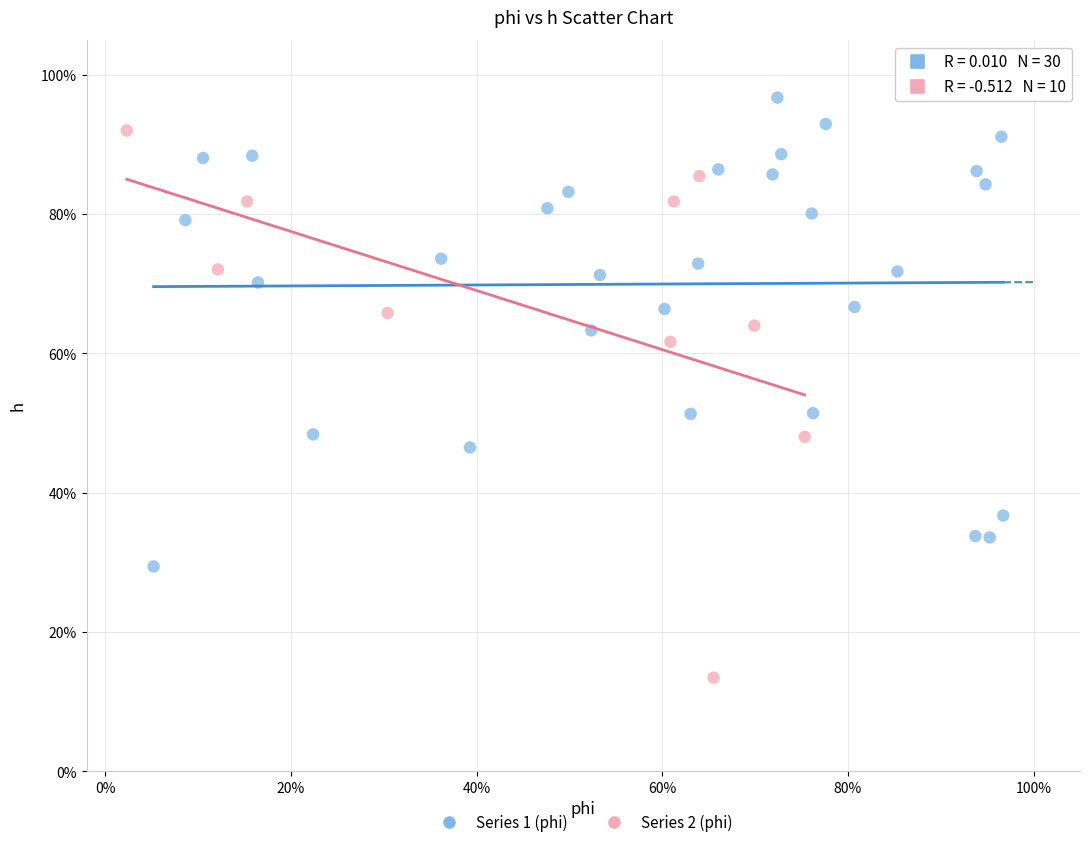

Which series has the largest Y range (max minus min)?

Series 2 (phi)